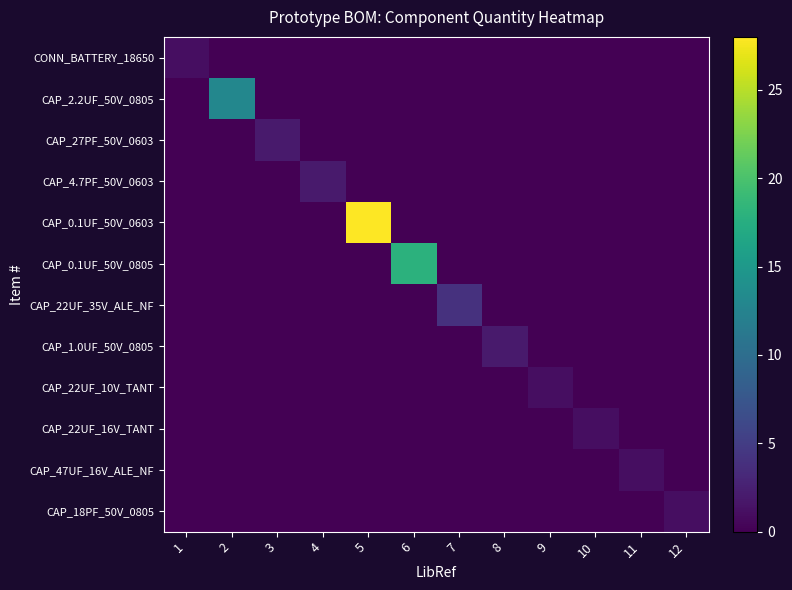

Reading right to left, extract all data points from this chart.

CONN_BATTERY_18650: 12=0	11=0	10=0	9=0	8=0	7=0	6=0	5=0	4=0	3=0	2=0	1=1
CAP_2.2UF_50V_0805: 12=0	11=0	10=0	9=0	8=0	7=0	6=0	5=0	4=0	3=0	2=13	1=0
CAP_27PF_50V_0603: 12=0	11=0	10=0	9=0	8=0	7=0	6=0	5=0	4=0	3=2	2=0	1=0
CAP_4.7PF_50V_0603: 12=0	11=0	10=0	9=0	8=0	7=0	6=0	5=0	4=2	3=0	2=0	1=0
CAP_0.1UF_50V_0603: 12=0	11=0	10=0	9=0	8=0	7=0	6=0	5=28	4=0	3=0	2=0	1=0
CAP_0.1UF_50V_0805: 12=0	11=0	10=0	9=0	8=0	7=0	6=18	5=0	4=0	3=0	2=0	1=0
CAP_22UF_35V_ALE_NF: 12=0	11=0	10=0	9=0	8=0	7=4	6=0	5=0	4=0	3=0	2=0	1=0
CAP_1.0UF_50V_0805: 12=0	11=0	10=0	9=0	8=2	7=0	6=0	5=0	4=0	3=0	2=0	1=0
CAP_22UF_10V_TANT: 12=0	11=0	10=0	9=1	8=0	7=0	6=0	5=0	4=0	3=0	2=0	1=0
CAP_22UF_16V_TANT: 12=0	11=0	10=1	9=0	8=0	7=0	6=0	5=0	4=0	3=0	2=0	1=0
CAP_47UF_16V_ALE_NF: 12=0	11=1	10=0	9=0	8=0	7=0	6=0	5=0	4=0	3=0	2=0	1=0
CAP_18PF_50V_0805: 12=1	11=0	10=0	9=0	8=0	7=0	6=0	5=0	4=0	3=0	2=0	1=0